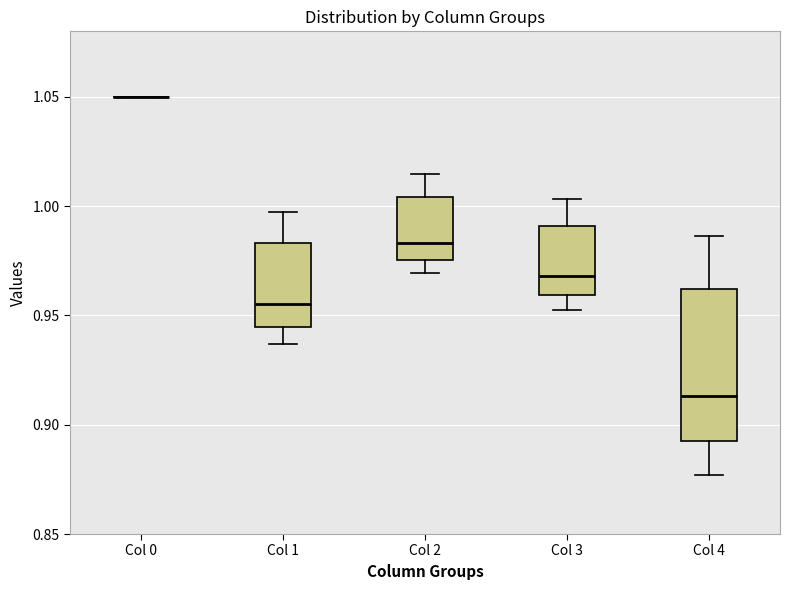

Which box is the tallest, from its lower edge to its upper edge?

Col 4